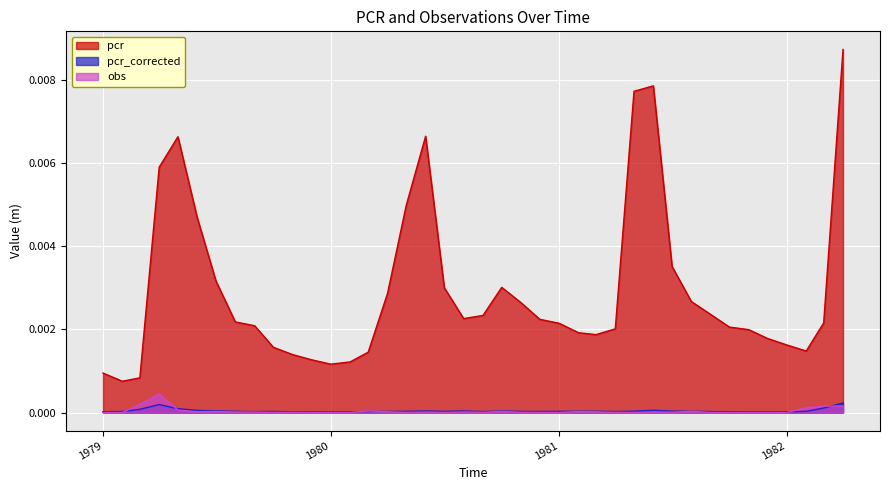

Which series has the largest total across all categories?

pcr